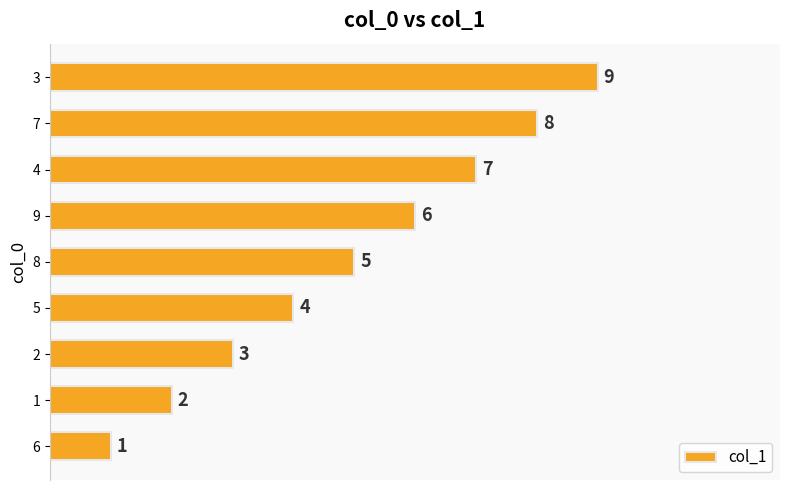

How many categories are shown in the chart?

9